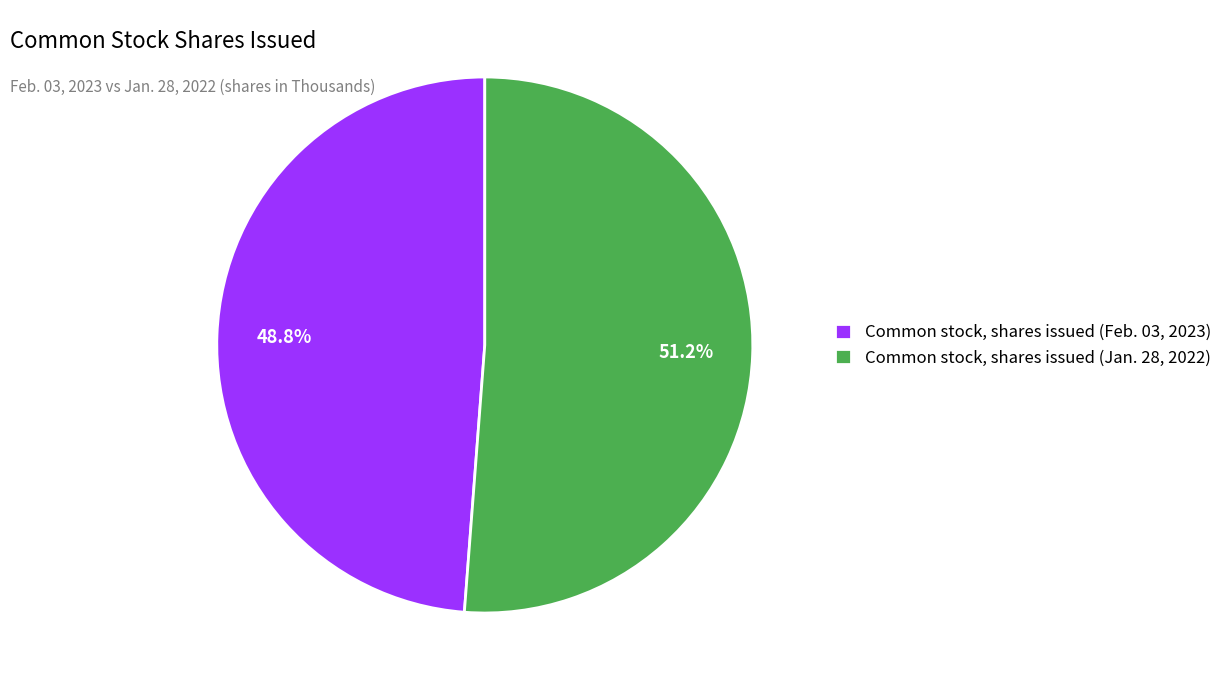

The Common stock, shares issued (Jan. 28, 2022) slice represents 51% of the pie. True or false?

True